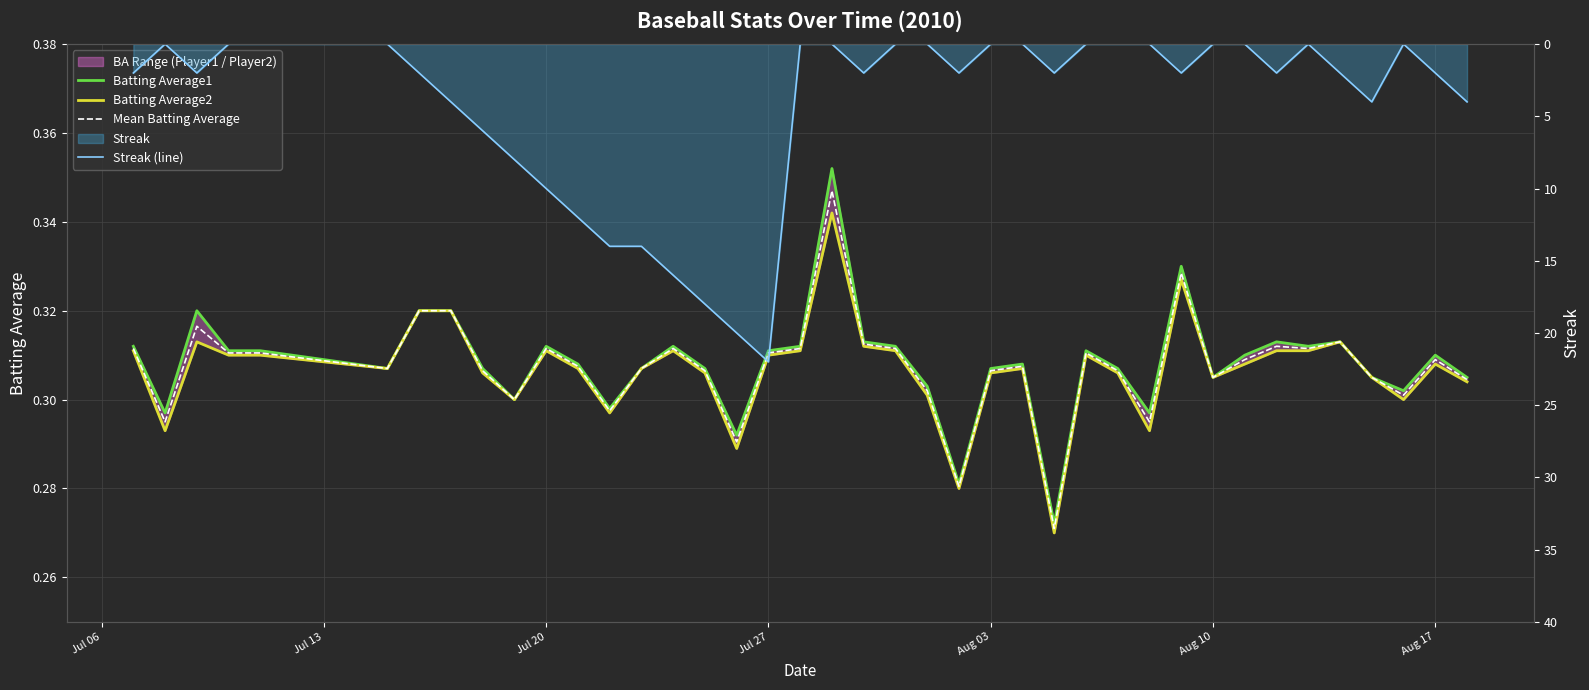

What is the lowest value of the Mean Batting Average series?

0.3